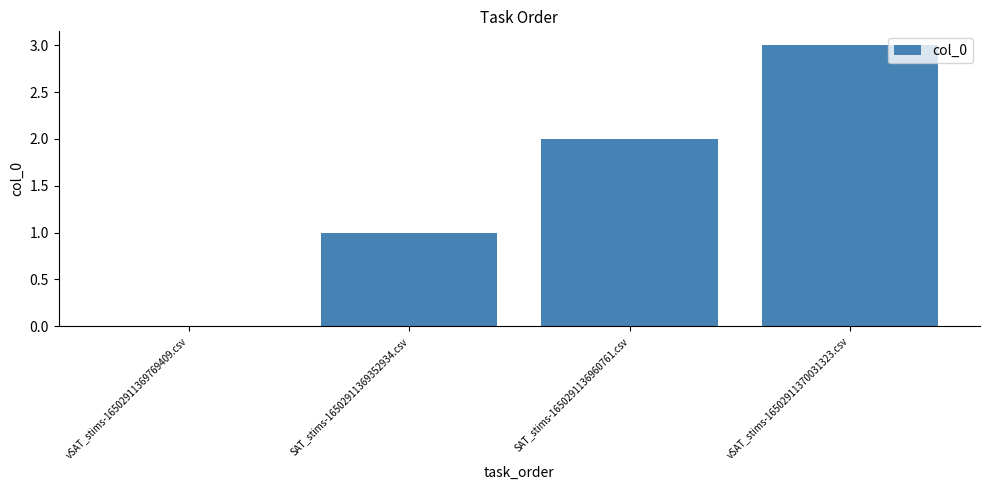

How many series are shown in this chart?

1